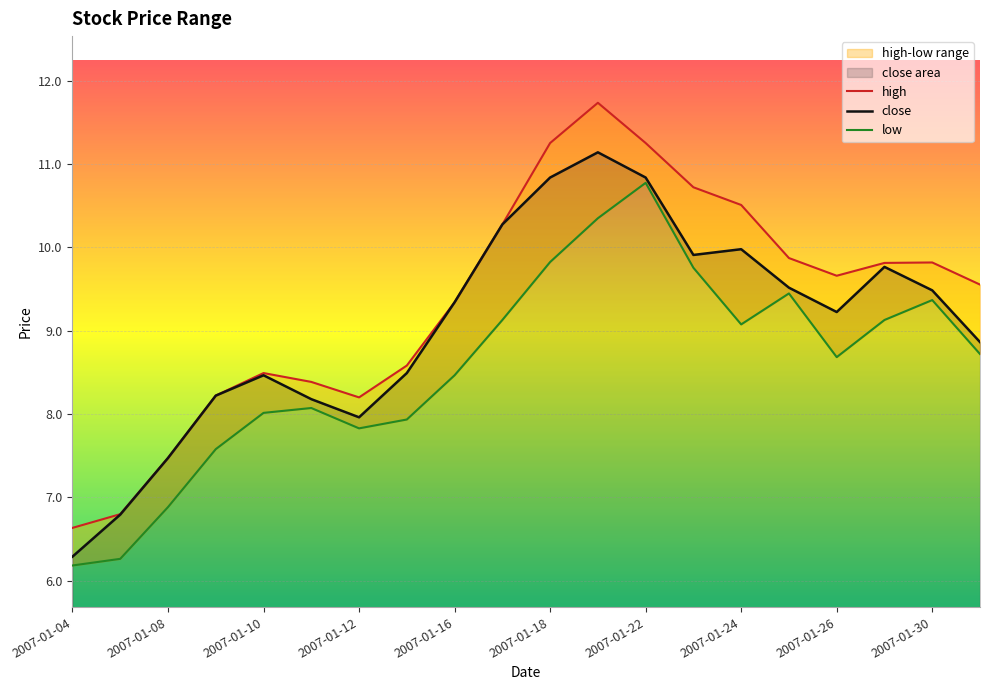

Where is close nearest to the value 8?

2007-01-12